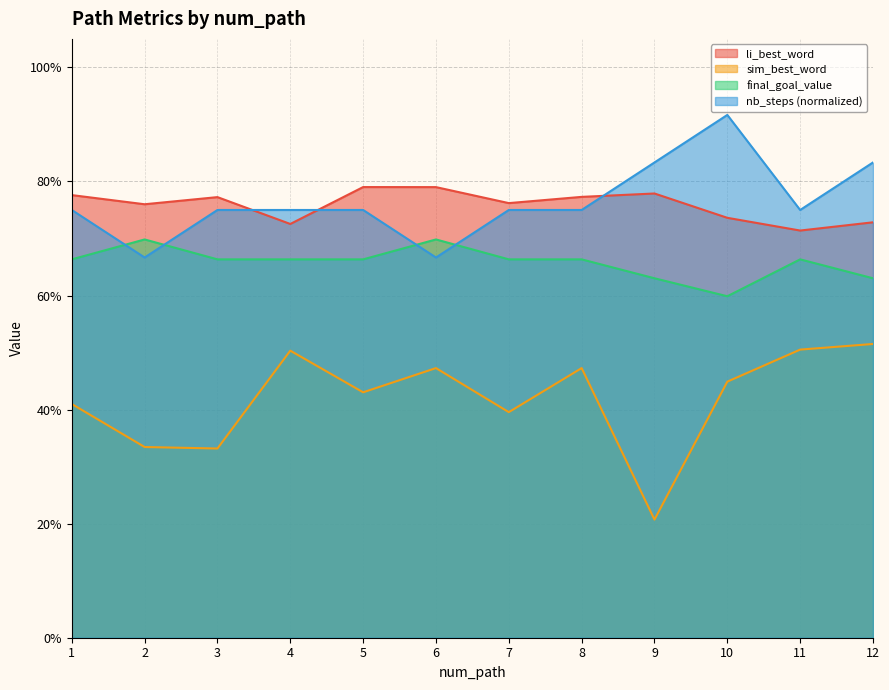

Reading right to left, extract all data points from this chart.

li_best_word: 0.7	0.7	0.7	0.8	0.8	0.8	0.8	0.8	0.7	0.8	0.8	0.8
sim_best_word: 0.5	0.5	0.4	0.2	0.5	0.4	0.5	0.4	0.5	0.3	0.3	0.4
final_goal_value: 0.6	0.7	0.6	0.6	0.7	0.7	0.7	0.7	0.7	0.7	0.7	0.7
nb_steps: 0.8	0.8	0.9	0.8	0.8	0.8	0.7	0.8	0.8	0.8	0.7	0.8